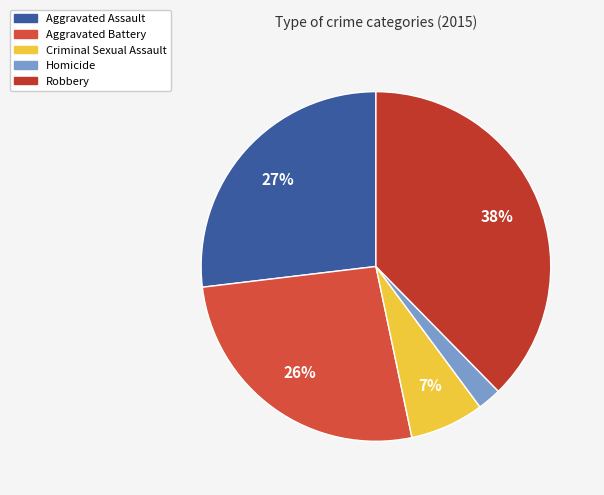

How many segments does this pie chart have?

5